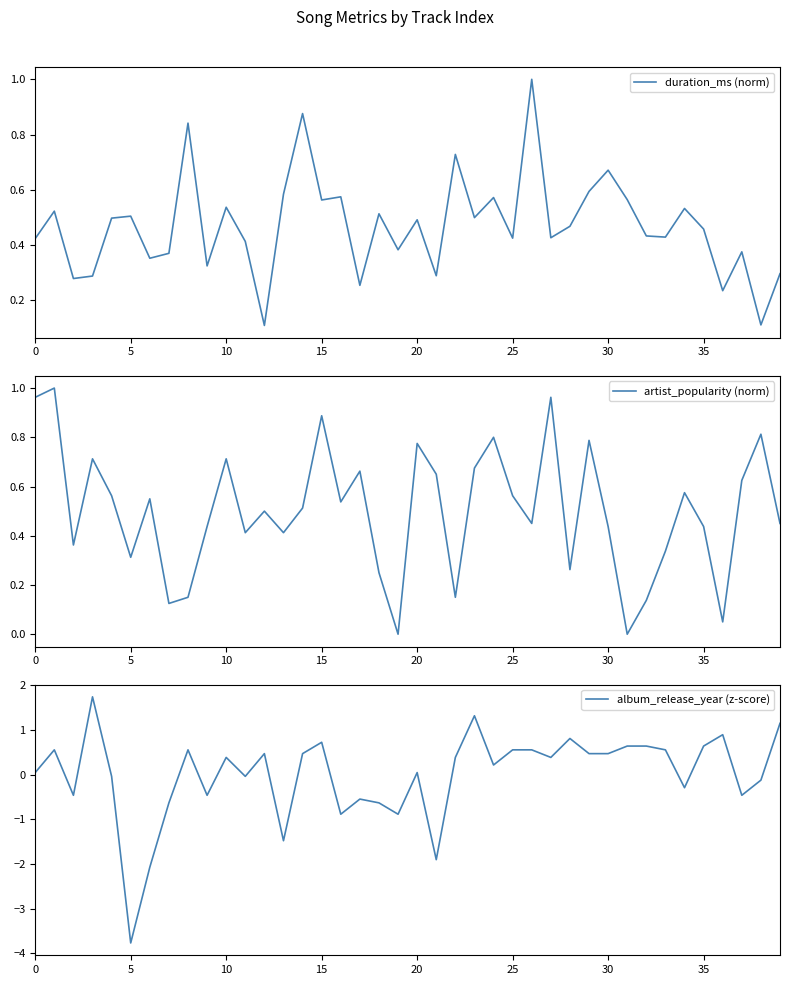

The duration_ms (norm) series shows 0.2 at 35. True or false?

False